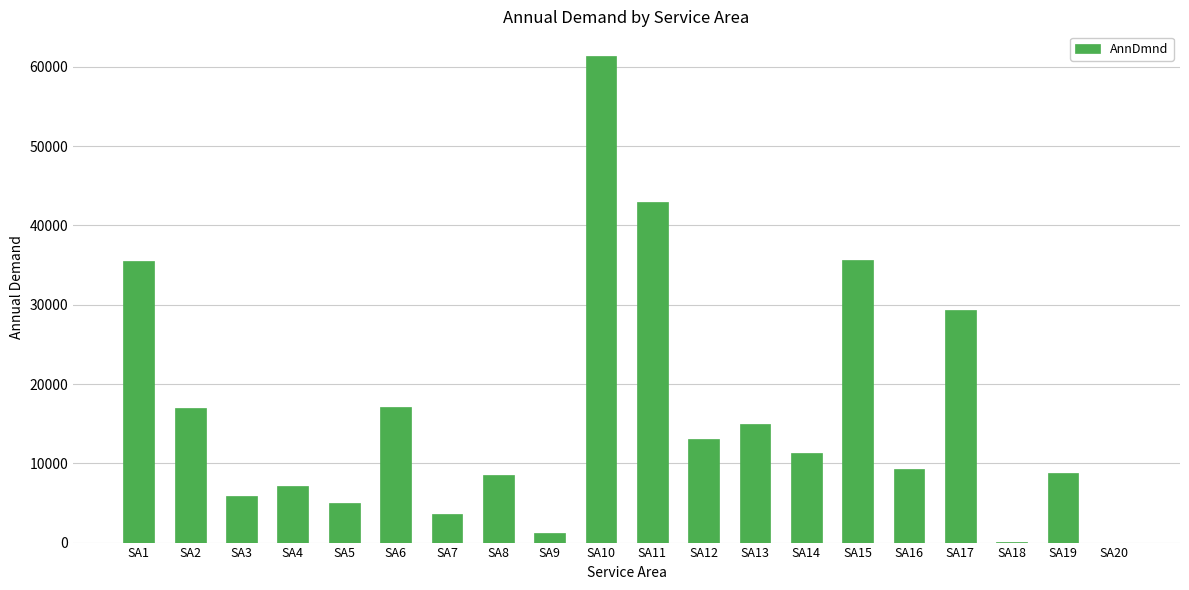

What is the sum of all values?

327379.9